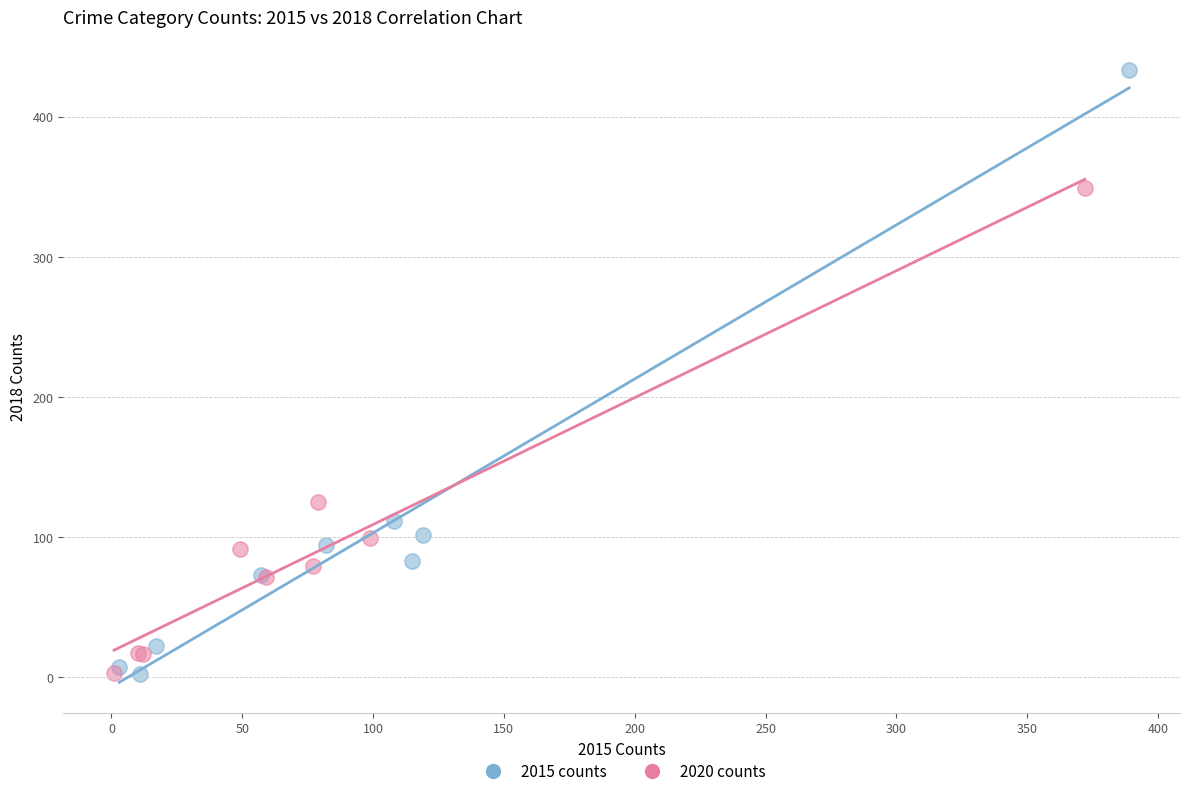

Which series has the largest Y range (max minus min)?

2015 counts